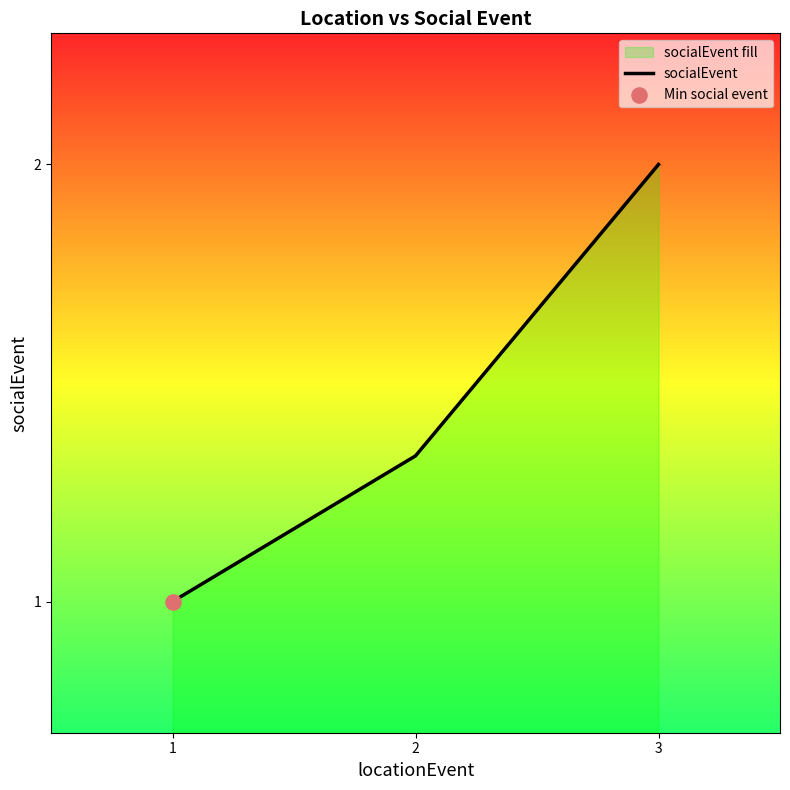

What is the change in value from 1 to 3?

+1.0